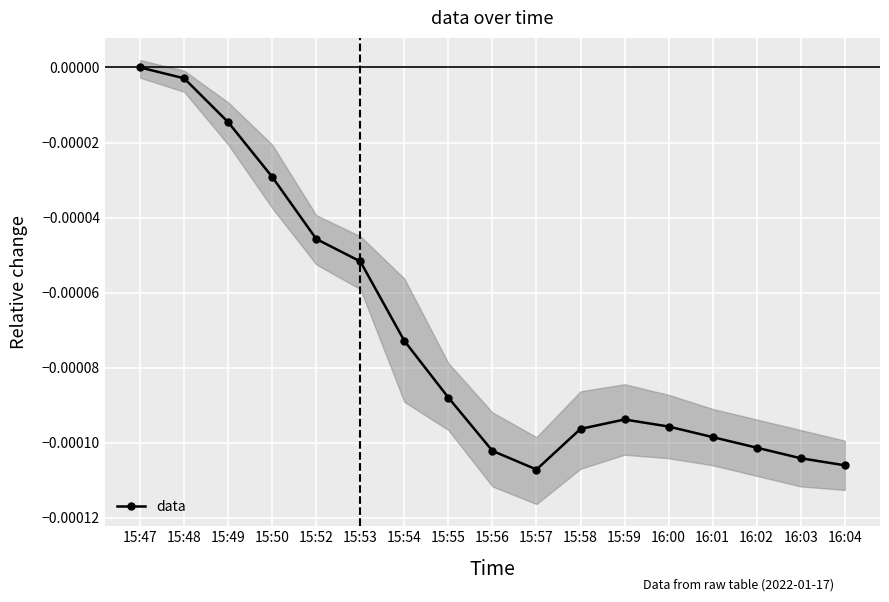

True or false: data has more than 2 interior local peaks.

False